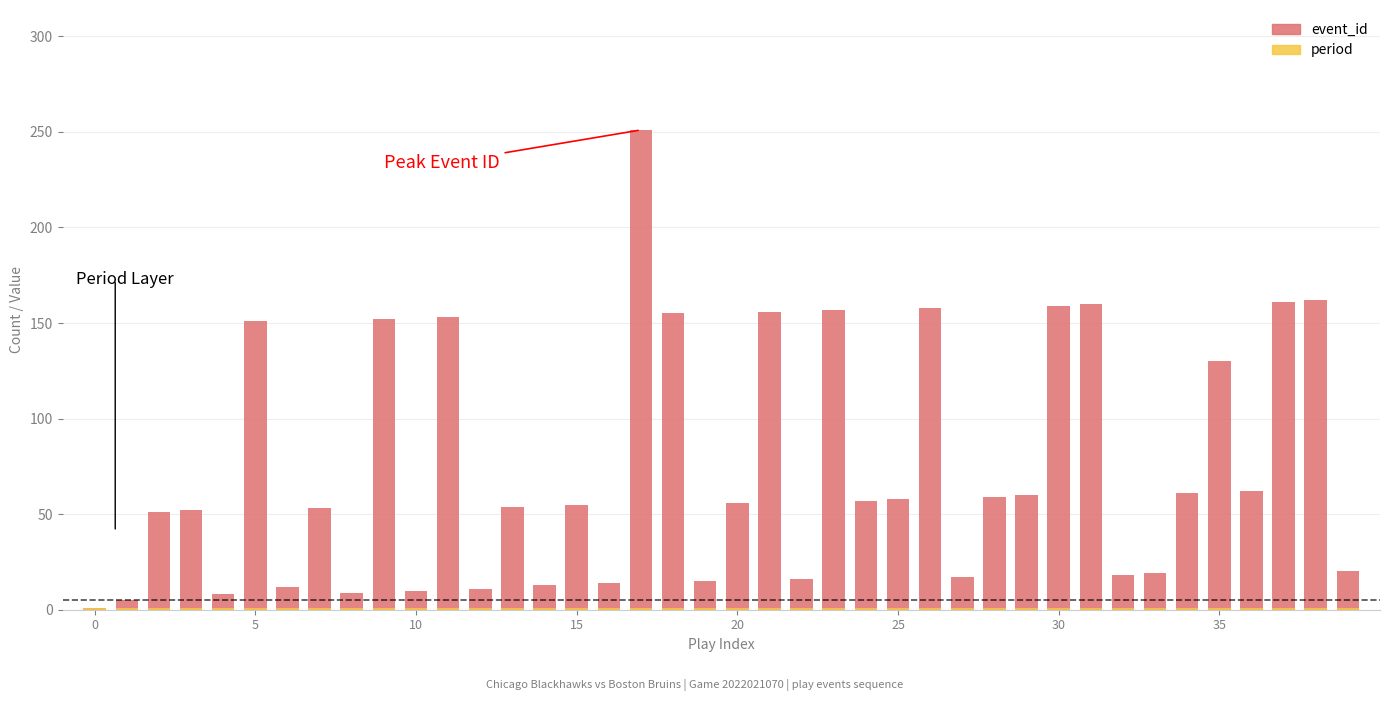

Which series has the widest spread of values?

event_id